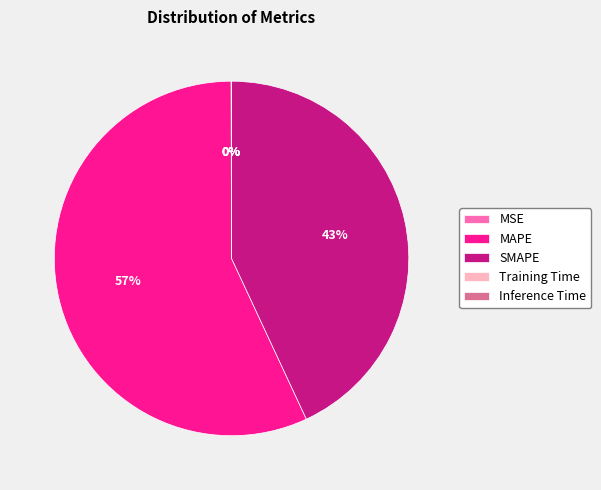

To the nearest percent, what is the difference between the largest and smallest slice percentages?

57%